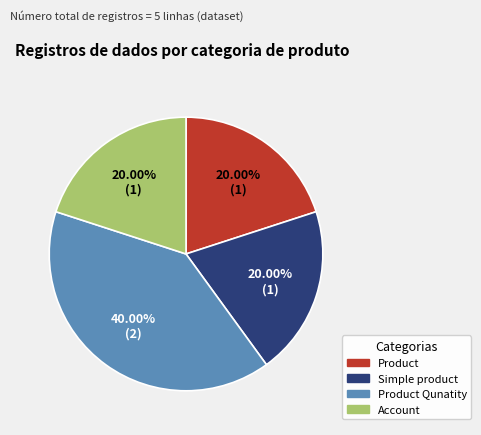

What is the largest slice in the pie chart?

Product Qunatity